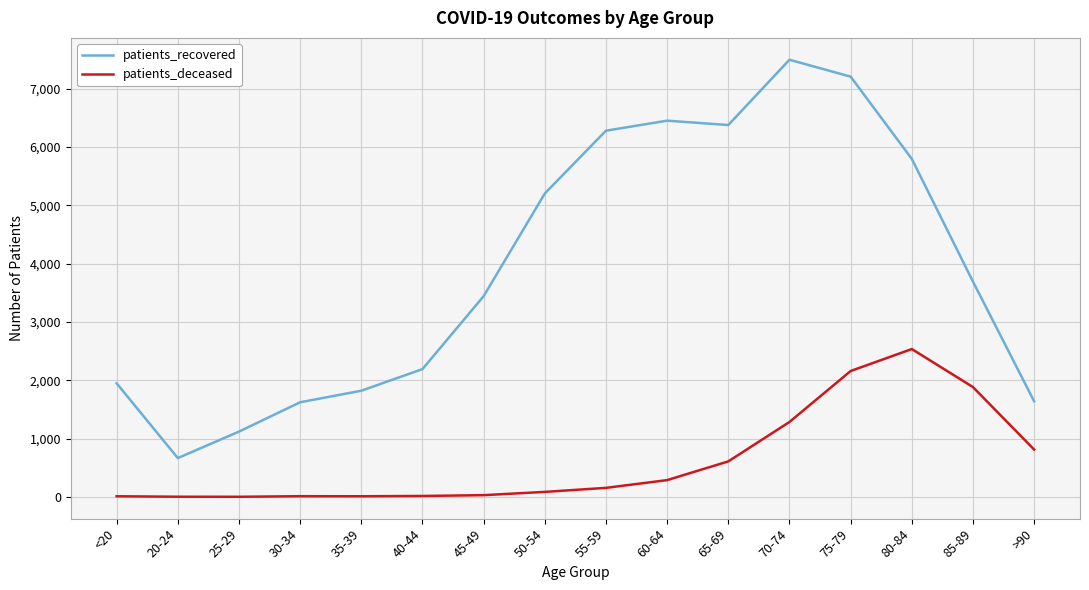

What is the difference between the maximum and second lowest values in the patients_deceased series?

2533